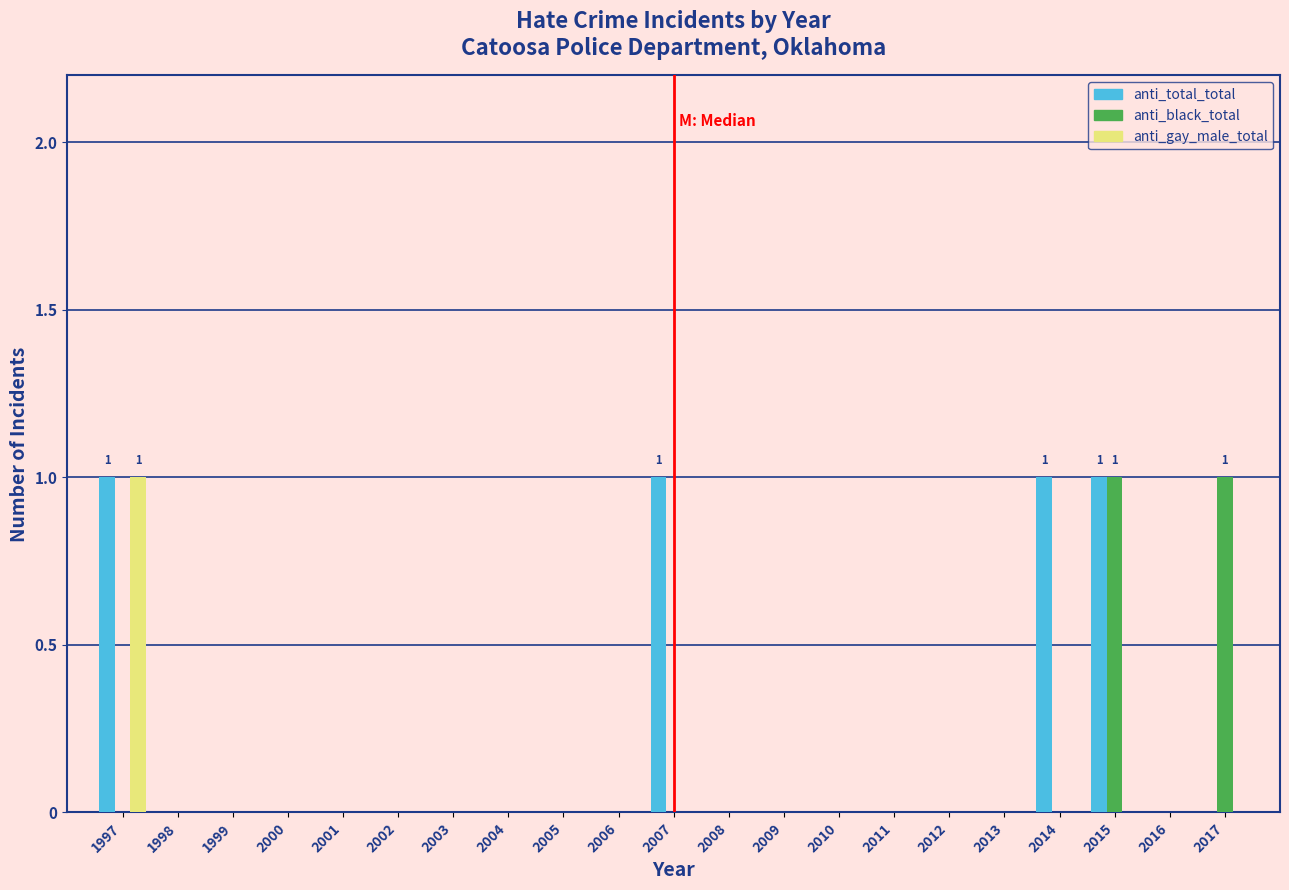

The value of anti_total_total at 2007 is 2. True or false?

False